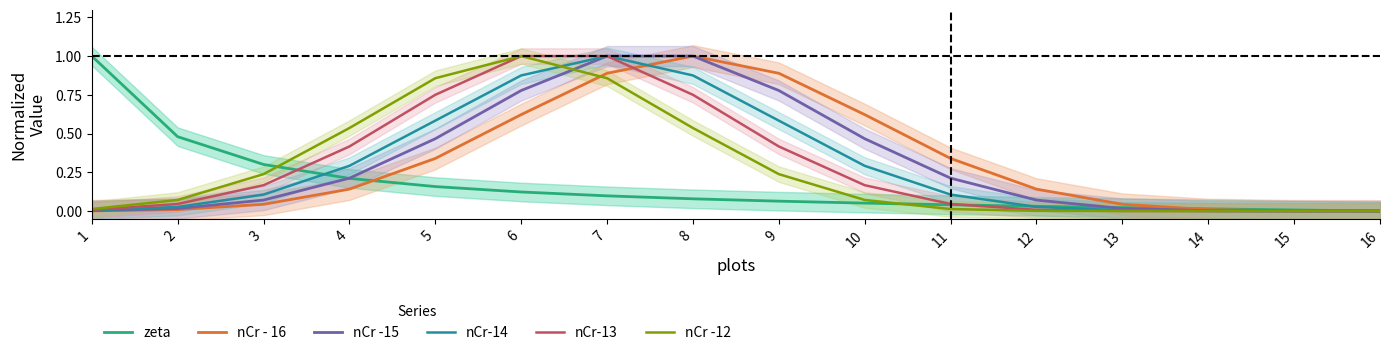

Which series changed the most between 8 and 16?

nCr - 16